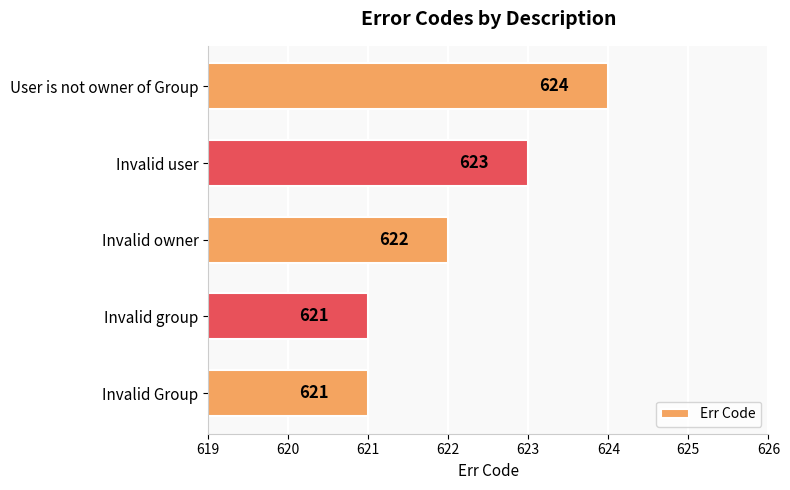

What is the change in value from Invalid owner to User is not owner of Group?

+2